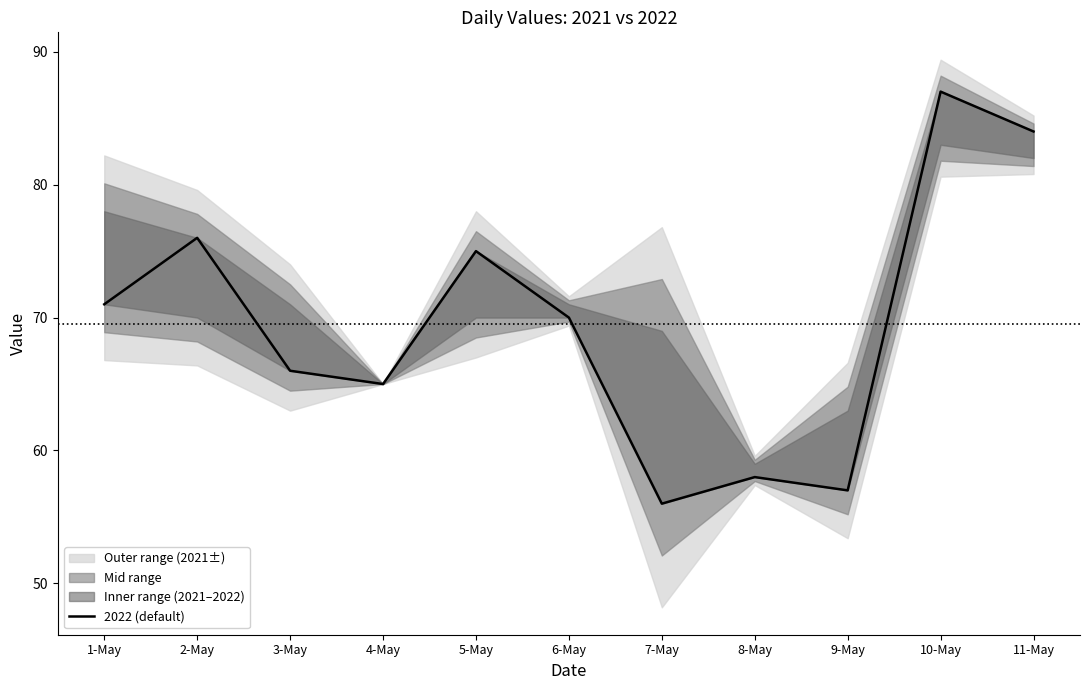

At which category does the data reach its first local valley?

4-May